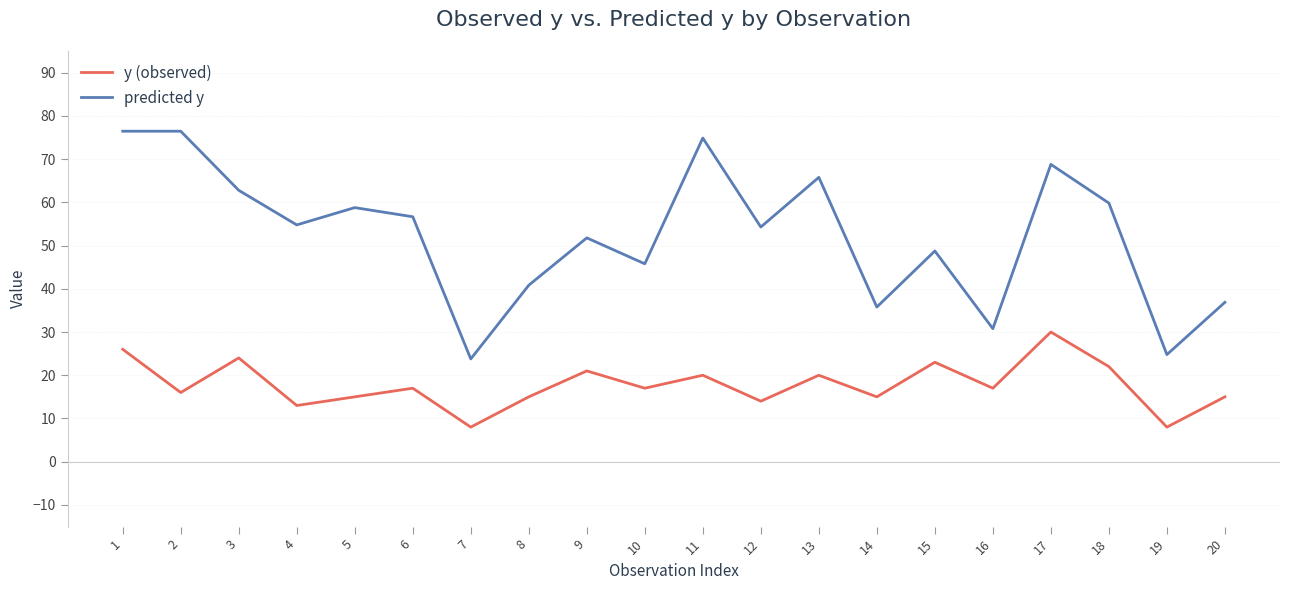

What is the smallest value displayed?

8.0